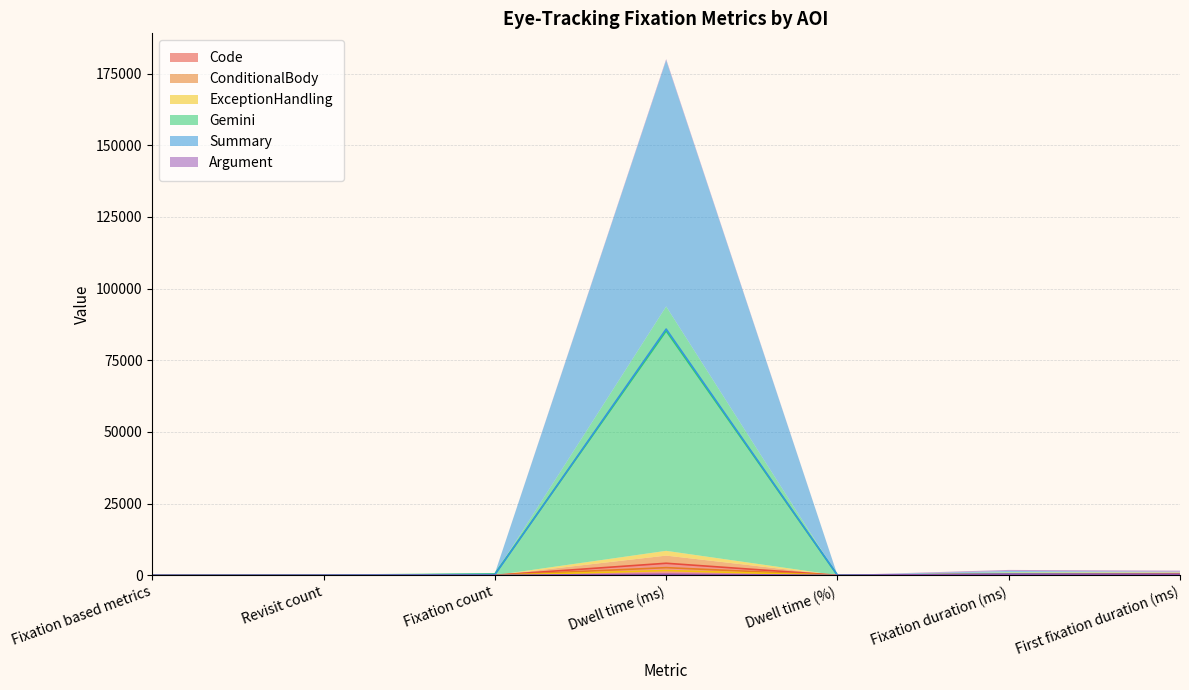

What is the maximum value for Code?

4196.2